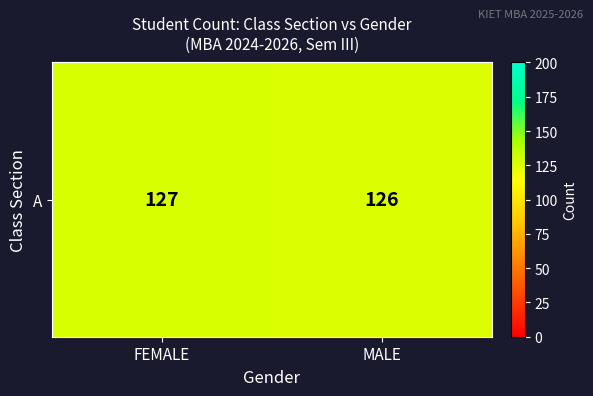

What is the change in value from FEMALE to MALE?

-1